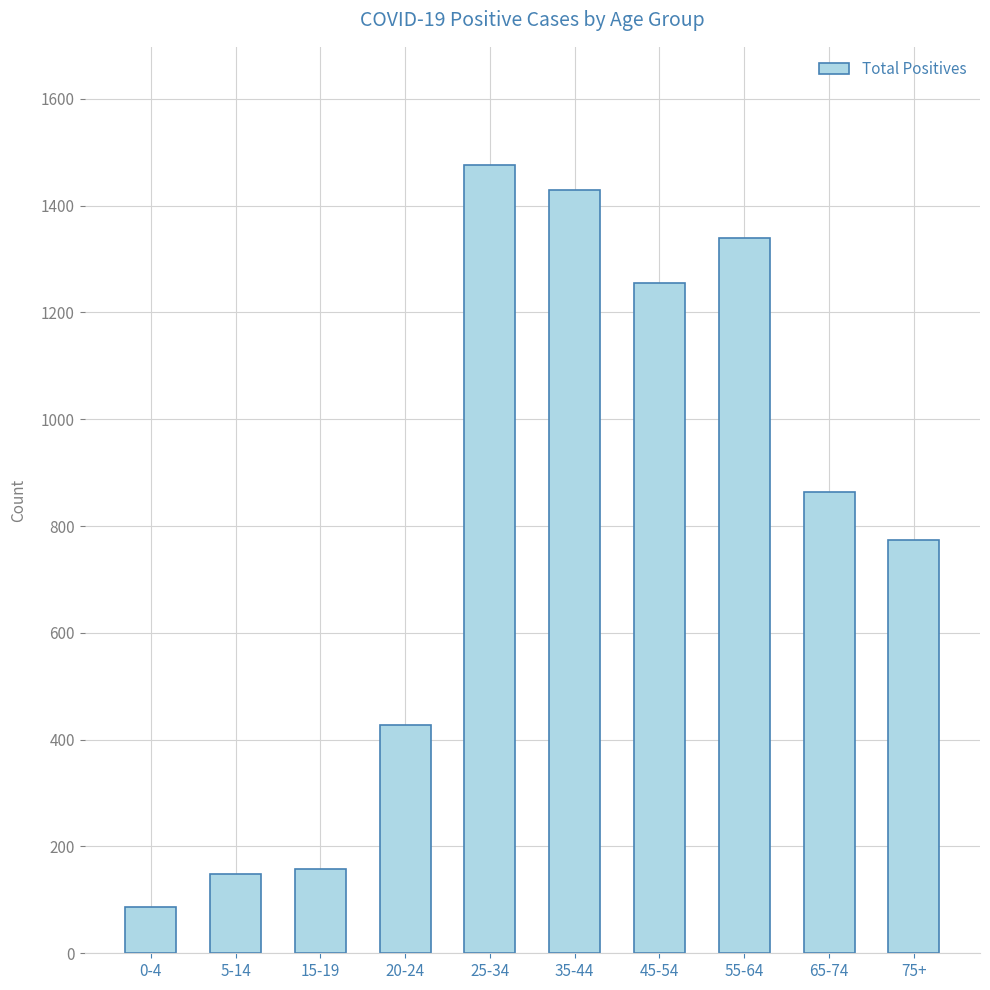

What is the difference between the second highest and minimum values?

1343